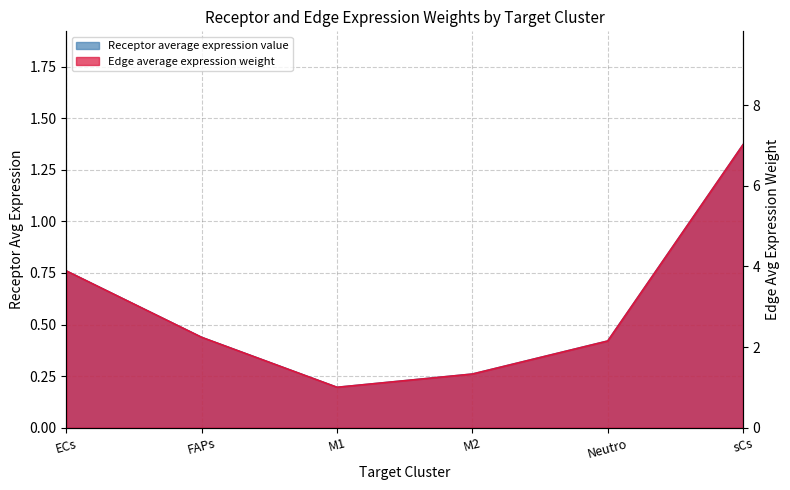

What is the approximate value of Receptor total expression value at sCs?

7.0